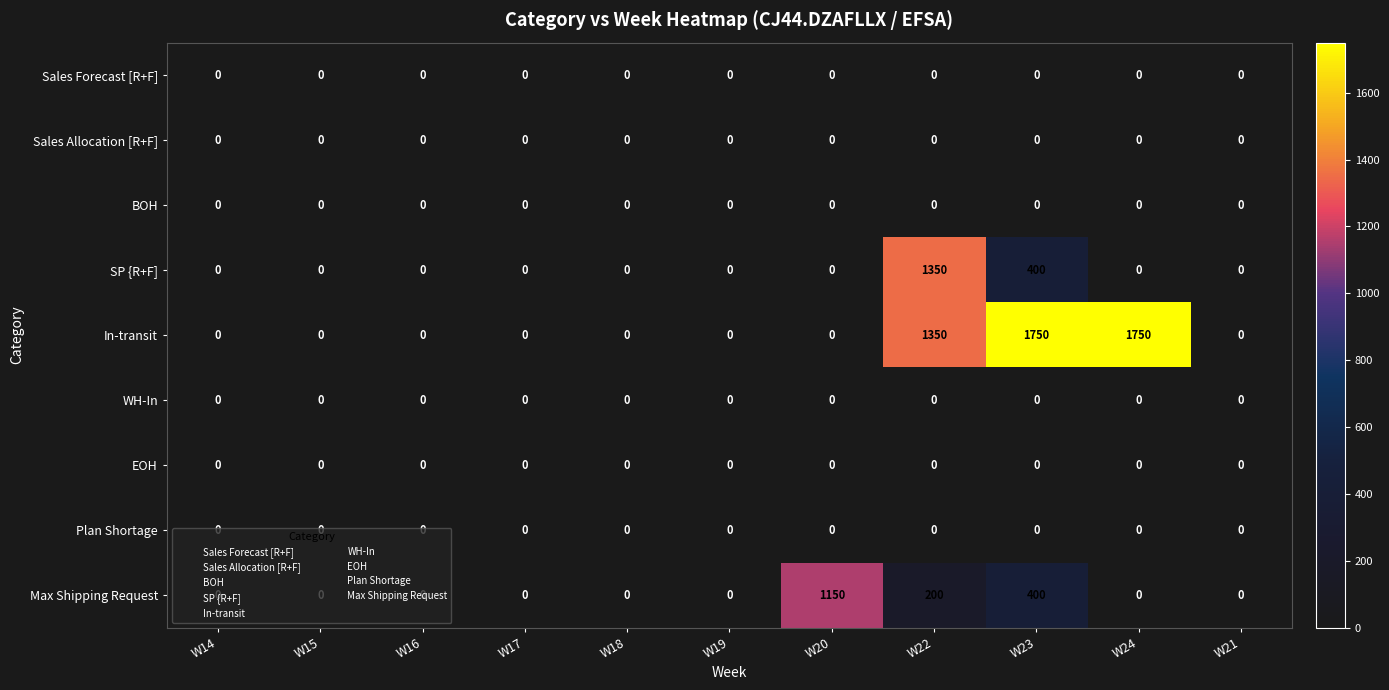

Which series has the largest range (max minus min)?

In-transit